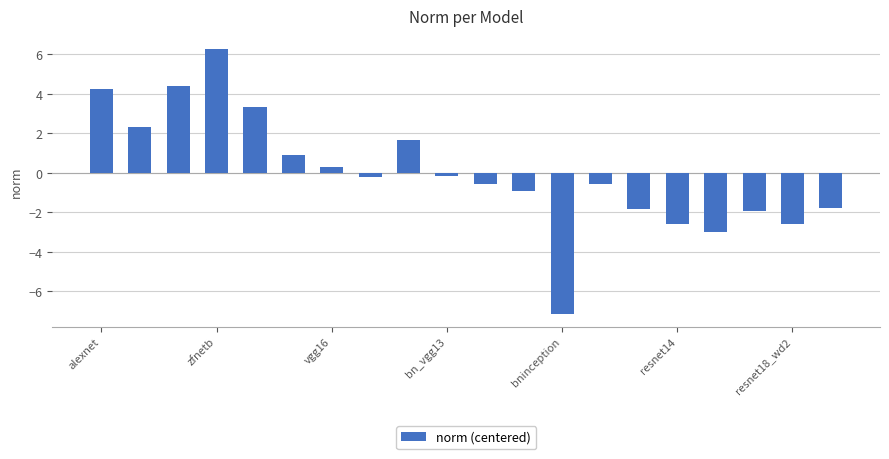

What is the value of the 12th bar from the left?

-0.9